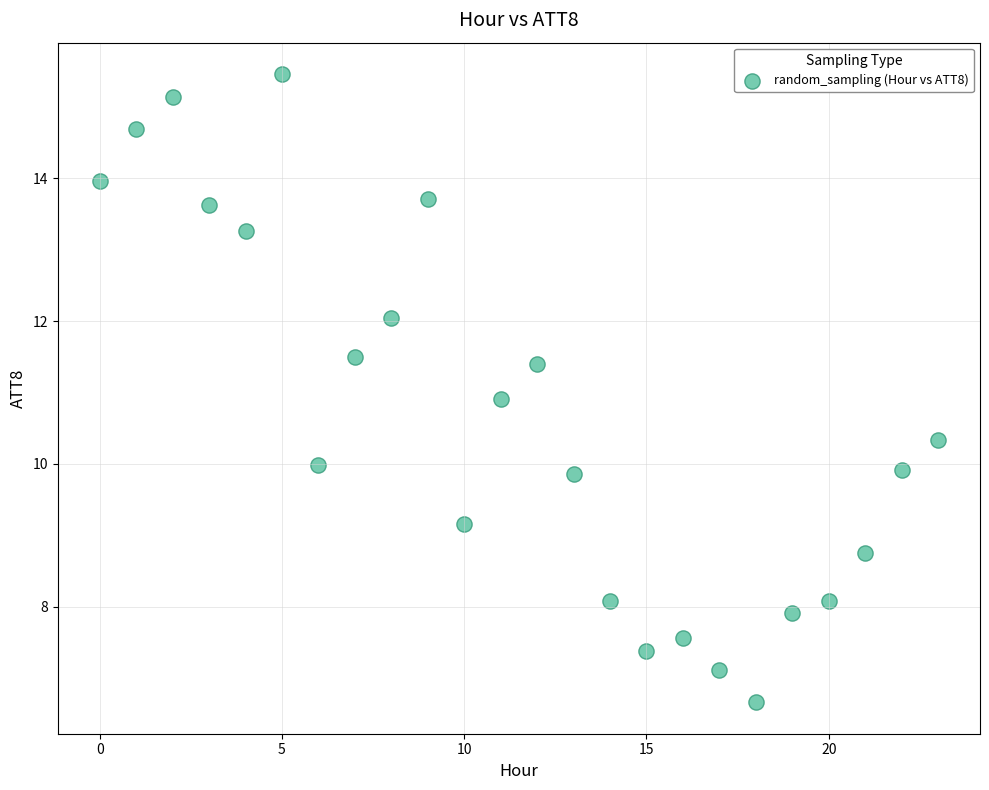

What is the range of Y values (max minus min)?

8.8